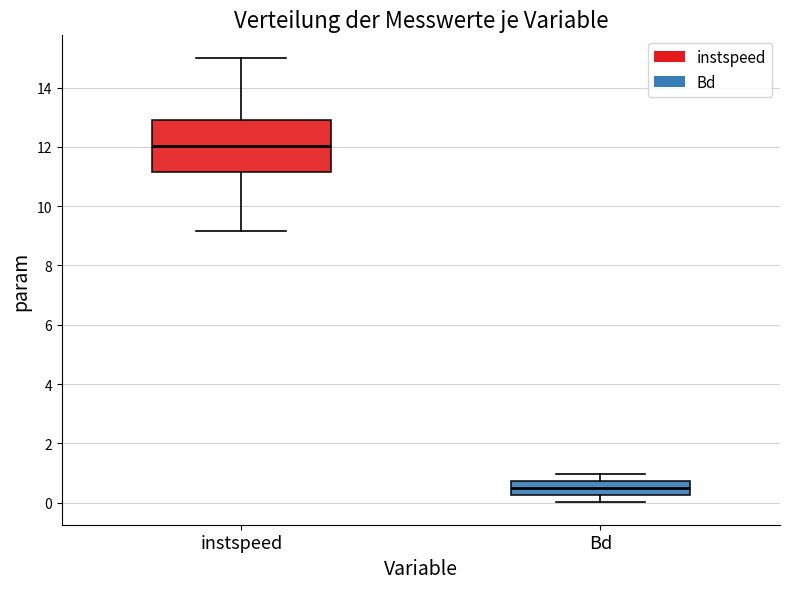

Reading left to right, read every box against the y-axis: the position of its median line, the range the box covers, and the ends of its whiskers. The values are not printed on the chart, so give them approximately, as read against the axis.

instspeed: median 12.0, box 11.2 to 12.8, whiskers 9.2 to 15.0
Bd: median 0.4, box 0.2 to 0.8, whiskers 0.0 to 1.0